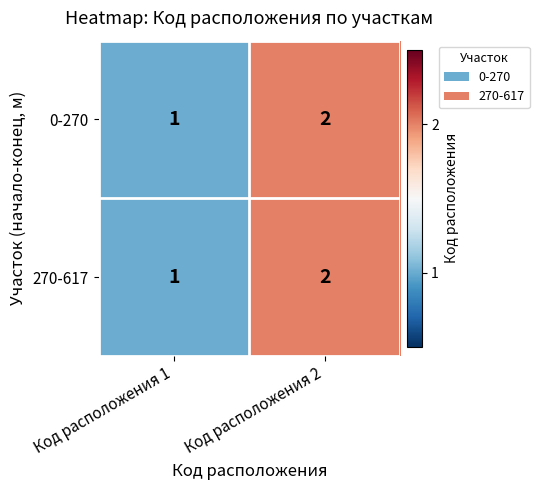

True or false: 270-617 has a value of 2 at Код расположения 2.

True